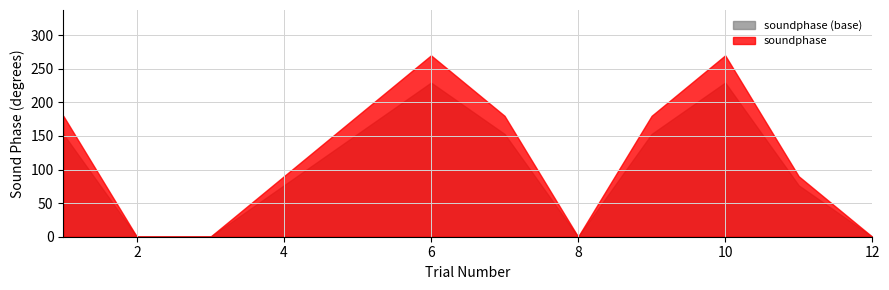

What is the greatest value displayed?

270.0